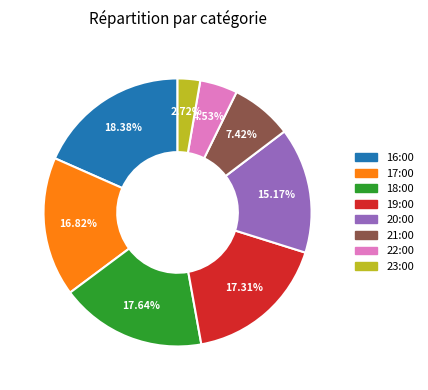

Which has a higher value, 21:00 or 23:00?

21:00